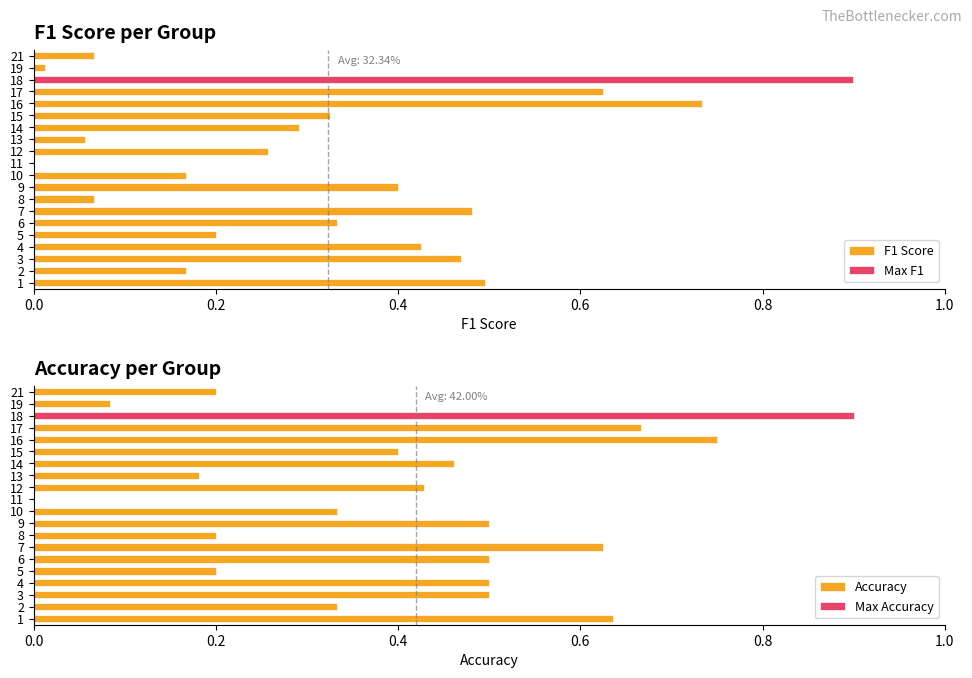

Is the value of F1 Score at 11 greater than the value of Accuracy at 6?

No